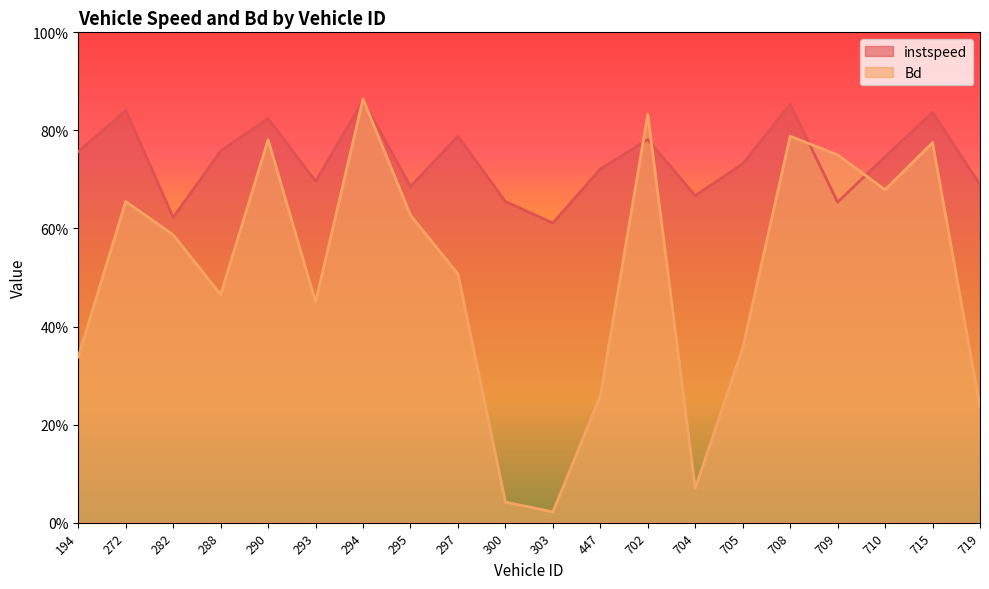

True or false: Bd has more than 2 interior local peaks.

True